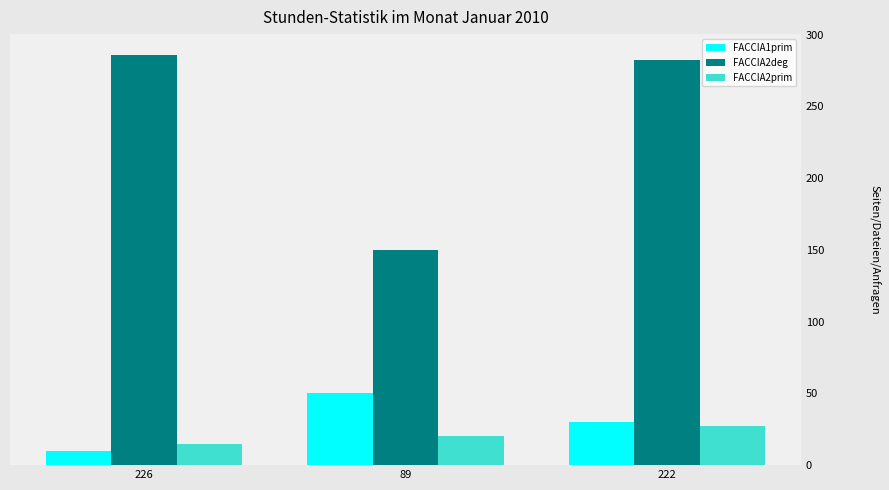

What is the difference between the FACCIA2deg values at 89 and 222?

132